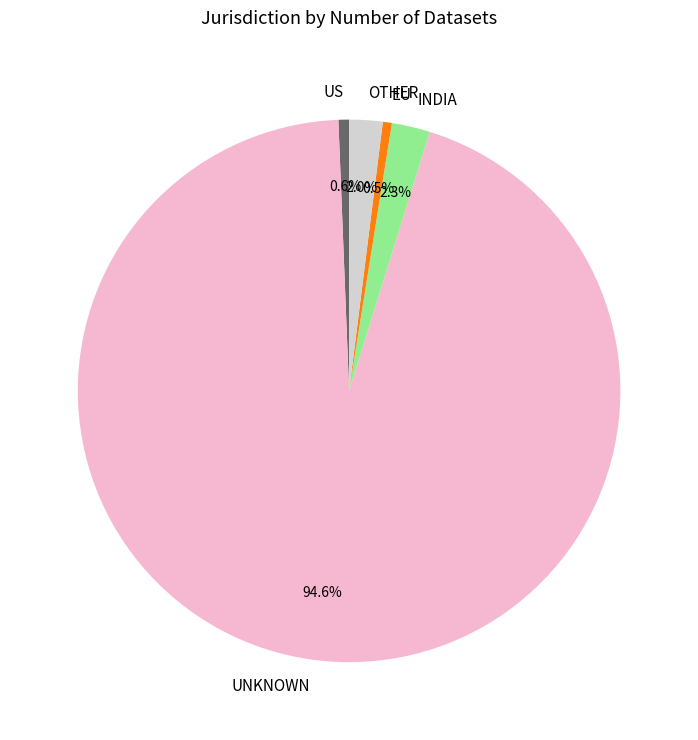

Is there any slice that represents more than half of the pie?

Yes